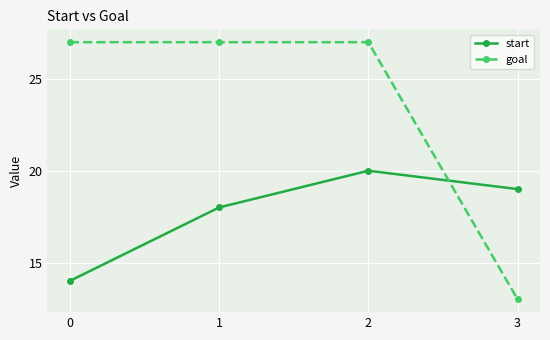

What is the difference between the second highest and second lowest values in the start series?

1